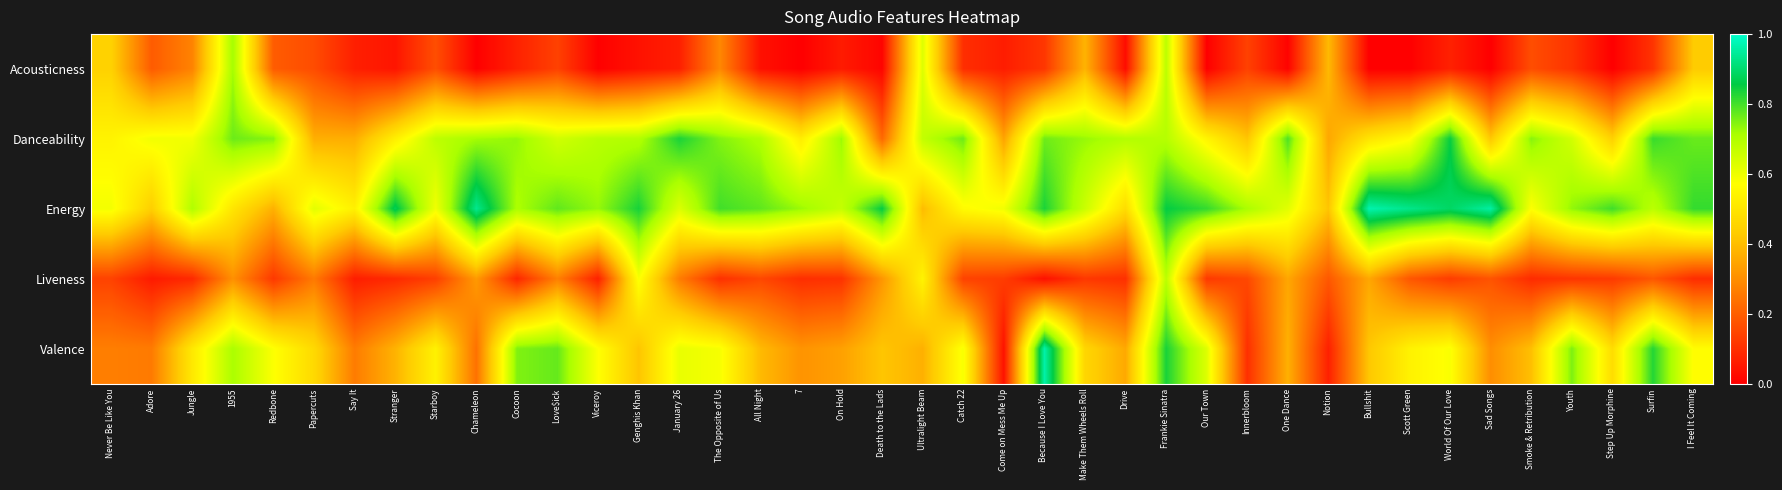

At which category does the chart reach its peak across all series?

Bullshit